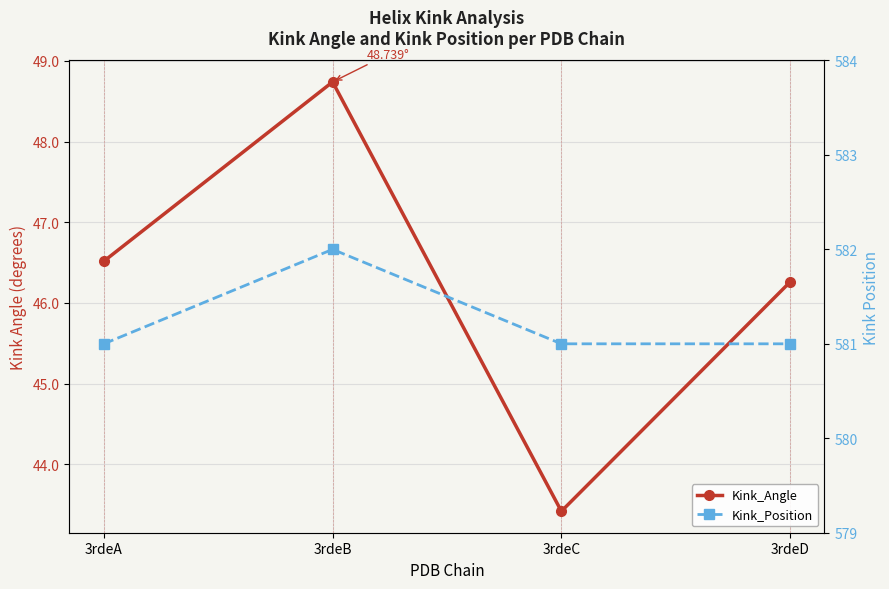

Which label corresponds to the smallest value in the chart?

3rdeC